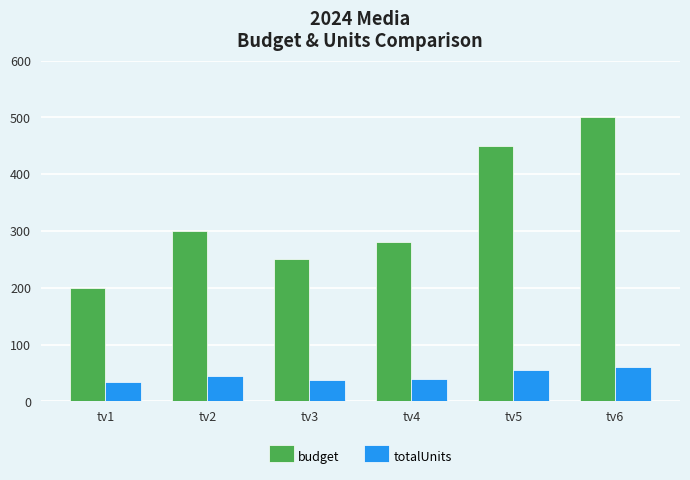

Rank the series by their maximum value, from lowest to highest.

totalUnits, budget